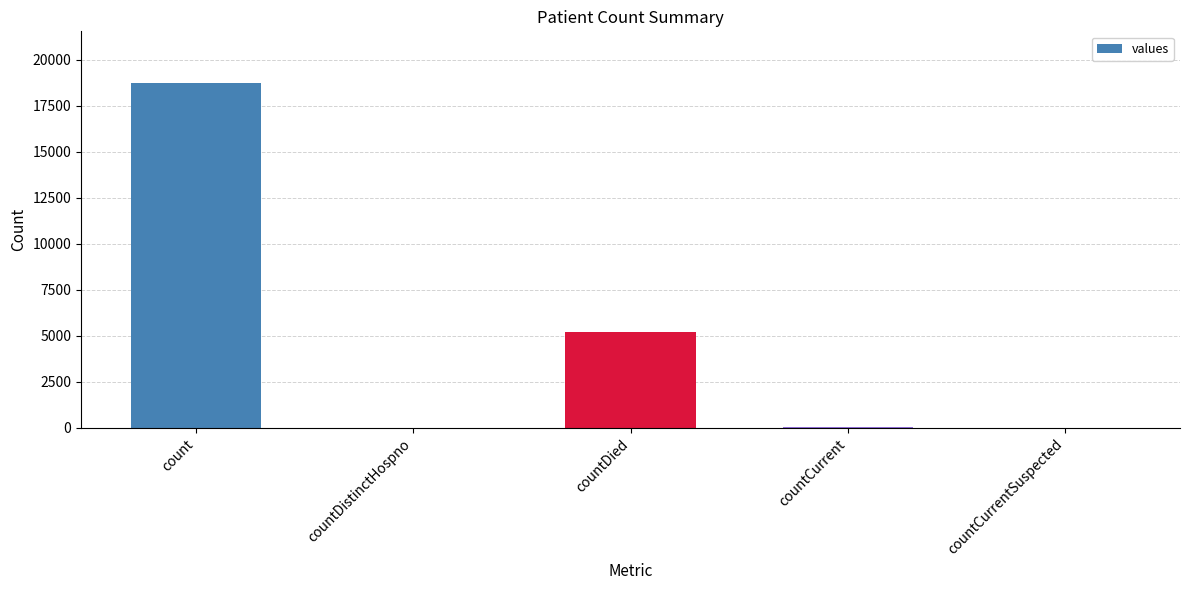

Which has a higher value, countCurrentSuspected or count?

count